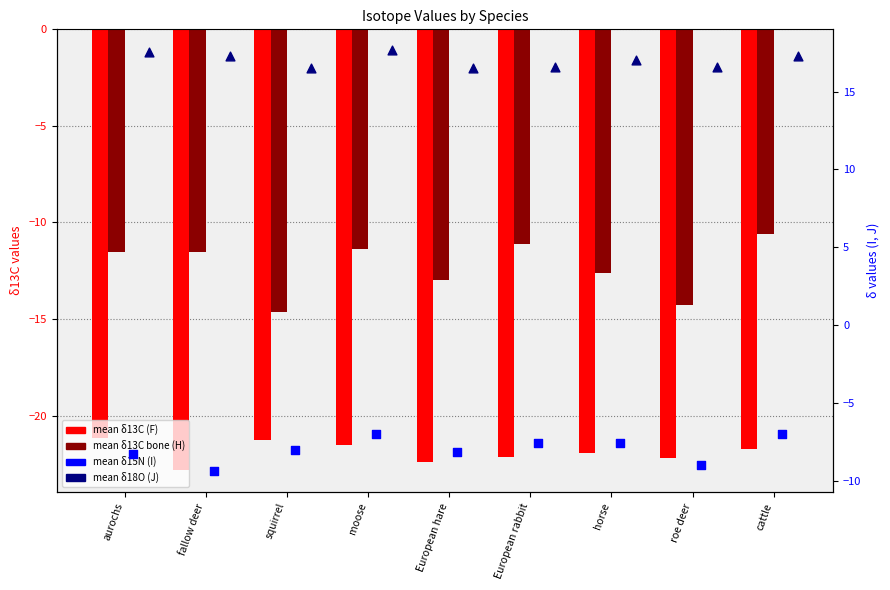

What are all the series names shown in the legend?

mean δ13C (F), mean δ13C bone (H), mean δ15N (I), mean δ18O (J)